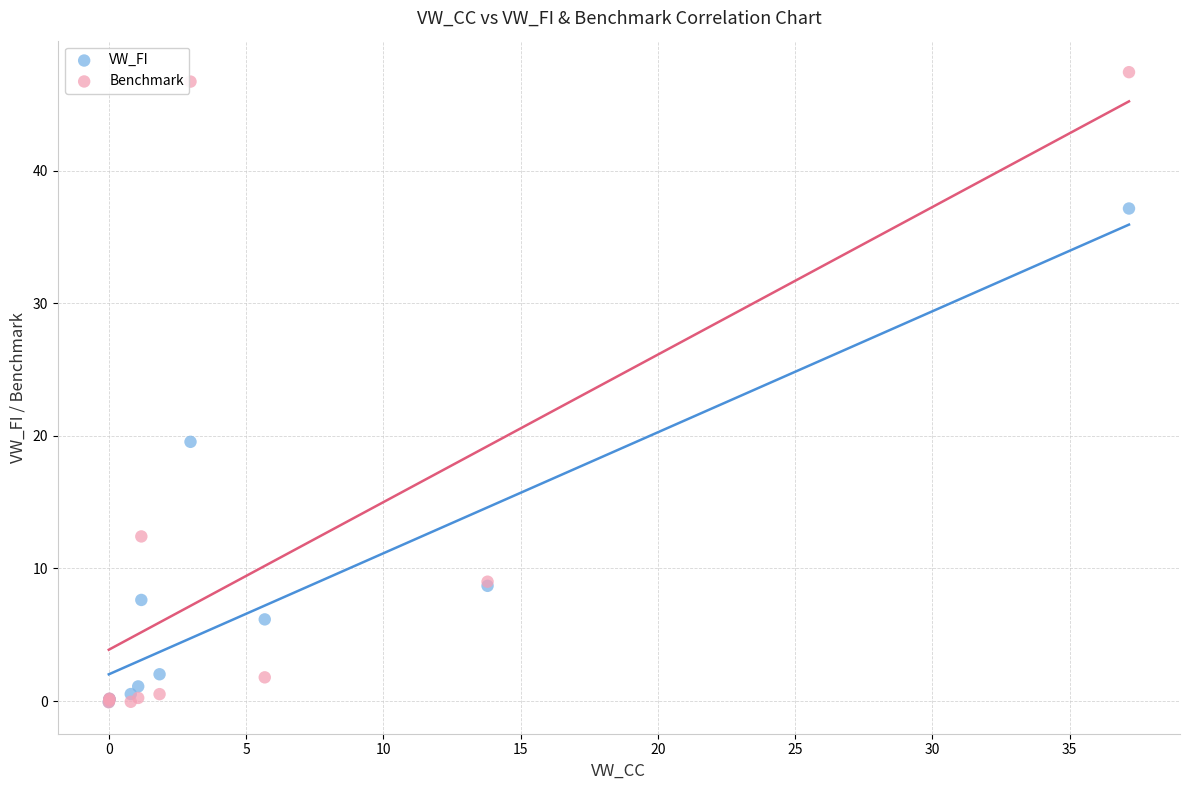

Which series has the widest spread of Y values?

Benchmark